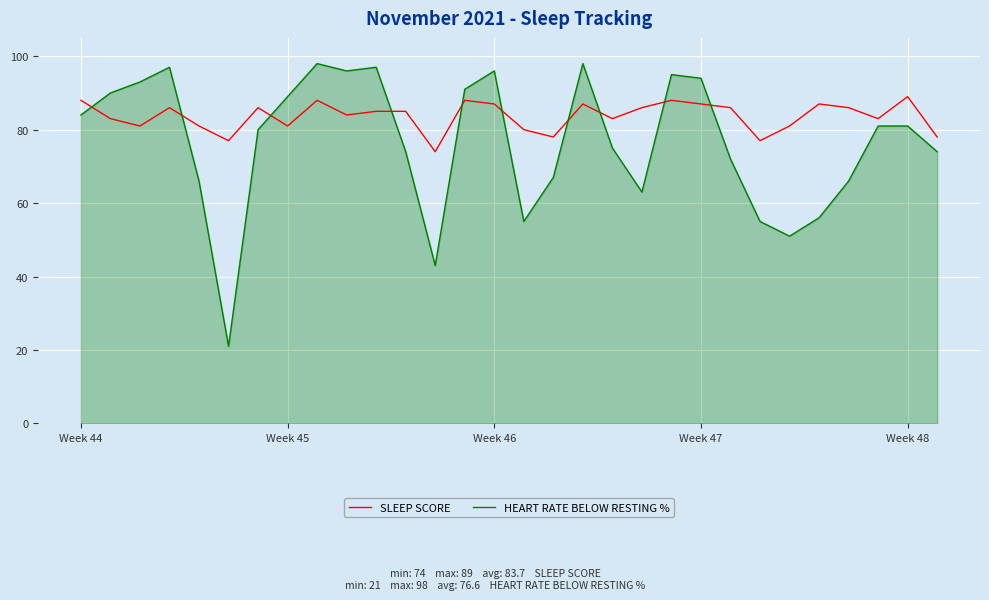

Which series has the largest range (max minus min)?

HEART RATE BELOW RESTING %